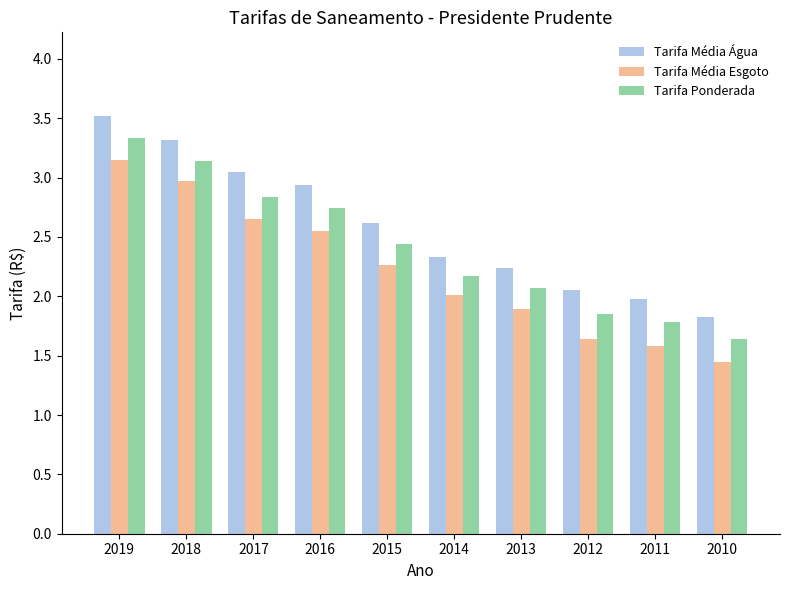

At which category does the chart reach its peak across all series?

2019